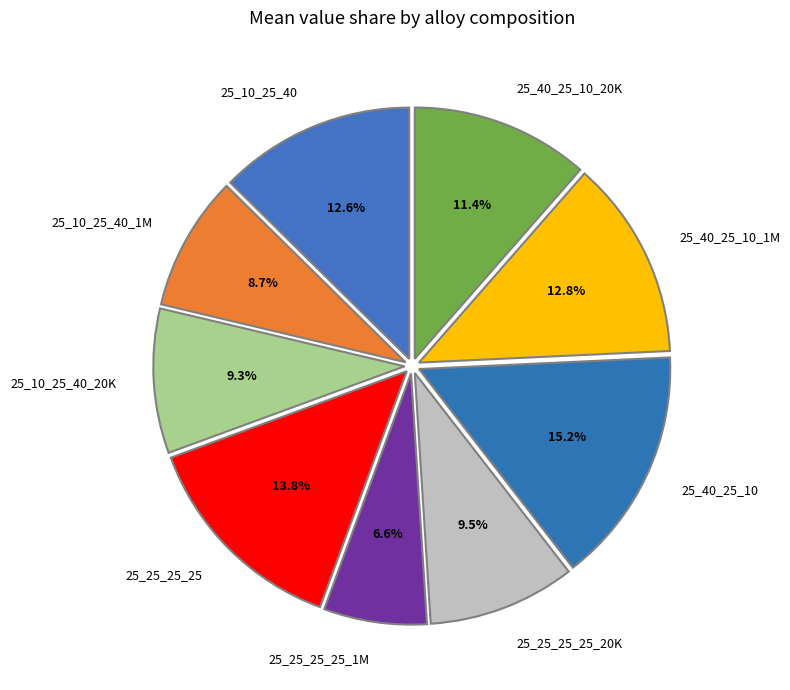

To the nearest percent, what is the average slice percentage?

11%